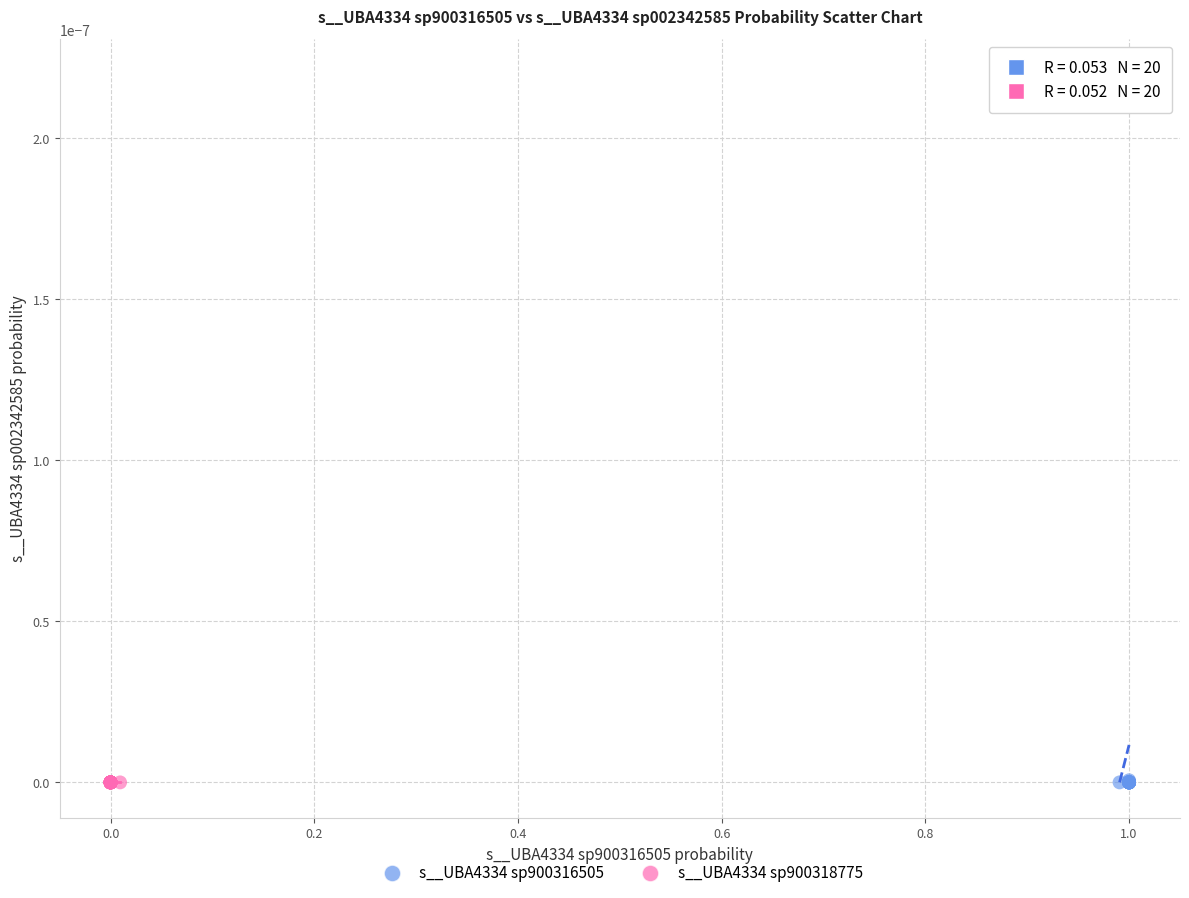

Which series has the widest spread of Y values?

s__UBA4334 sp900316505